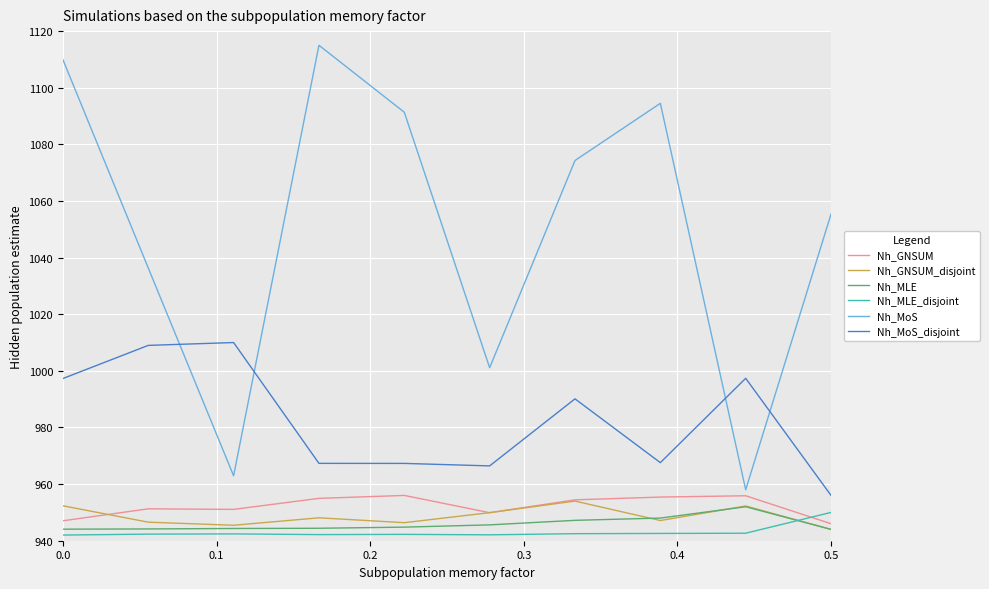

Which series has the largest total across all categories?

Nh_MoS